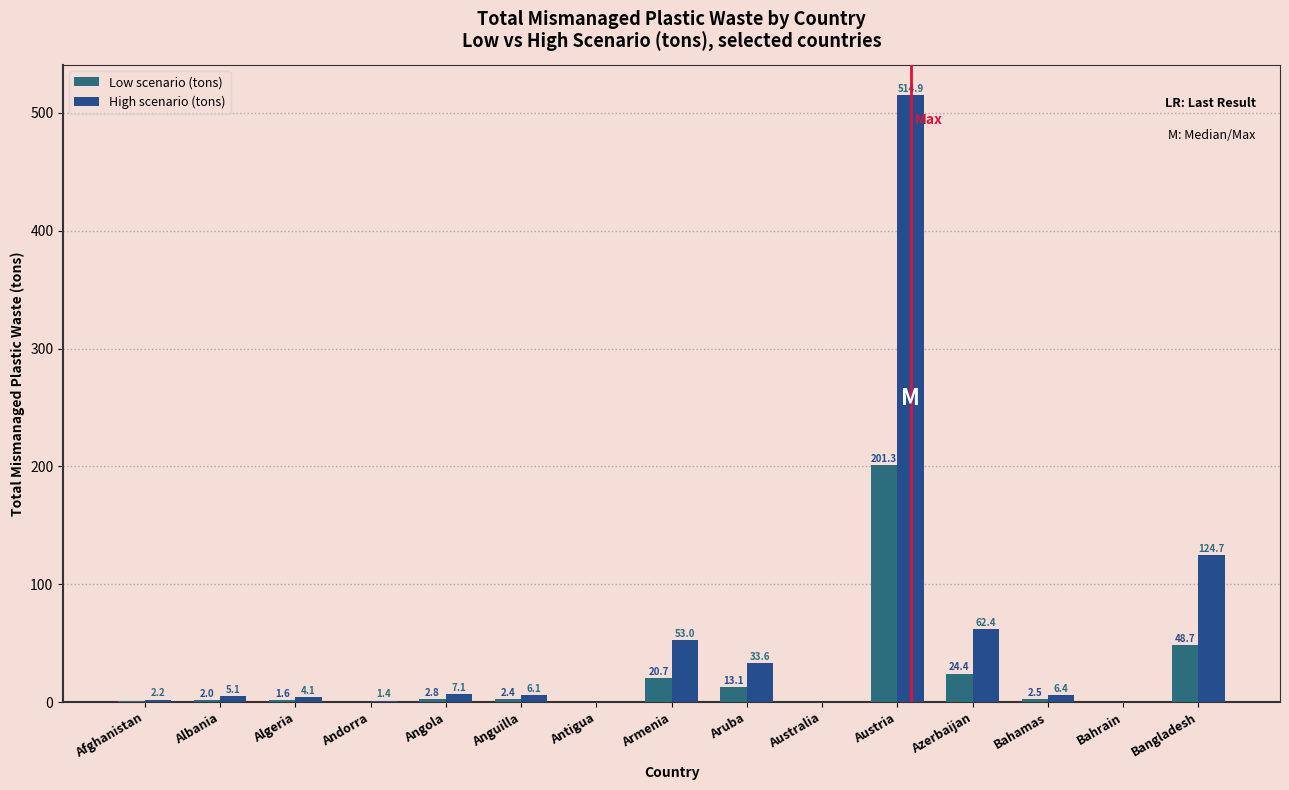

What is the difference between the second highest and second lowest values in the Low scenario (tons) series?

48.7